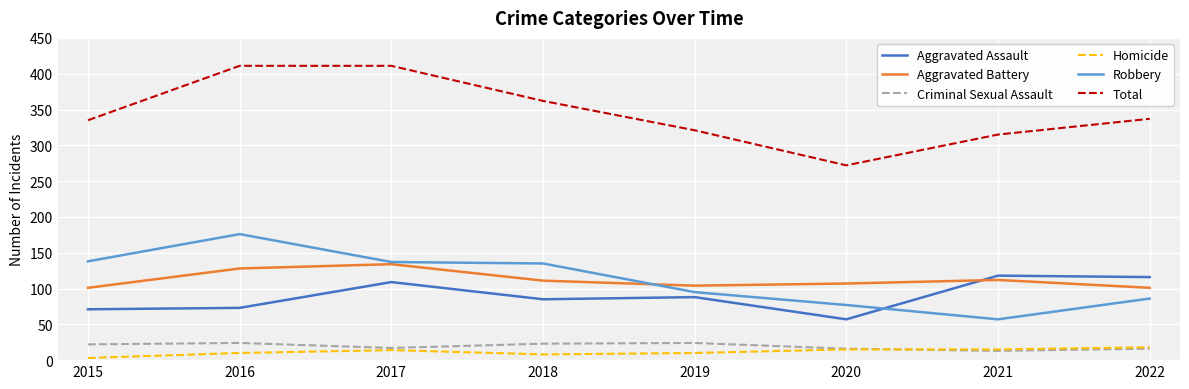

Between 2017 and 2020, which series saw the biggest shift?

Total